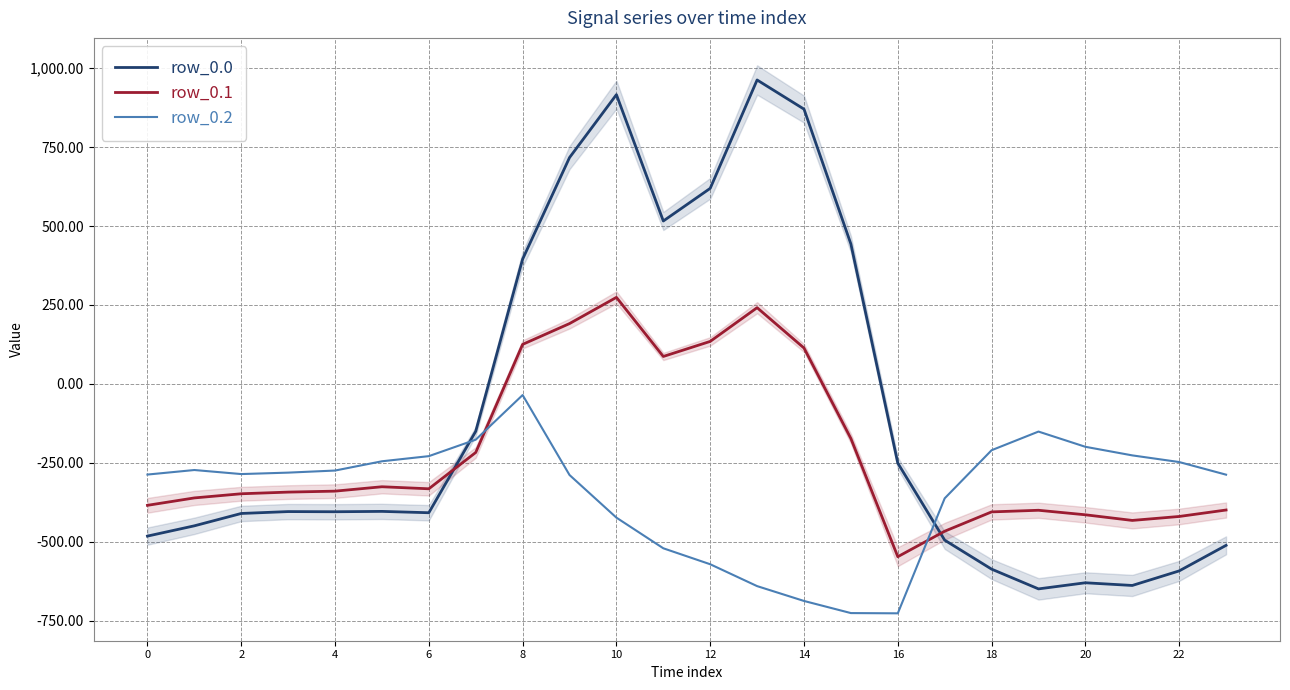

Reading right to left, extract all data points from this chart.

row_0.0: -511.3	-592.3	-638.4	-629.9	-649.2	-586.7	-494.8	-250.9	443.0	870.3	962.7	619.4	516.0	916.2	716.9	395.3	-150.1	-408.0	-403.8	-404.9	-404.4	-410.3	-449.5	-482.0
row_0.1: -399.4	-419.9	-432.4	-414.5	-400.2	-405.4	-466.6	-547.3	-173.1	113.7	241.5	134.6	87.0	274.1	191.1	125.2	-217.1	-332.2	-325.7	-339.6	-342.7	-347.9	-361.1	-384.6
row_0.2: -287.5	-247.4	-226.4	-199.2	-151.0	-210.0	-362.4	-726.6	-725.8	-687.4	-640.4	-571.2	-520.6	-423.5	-288.5	-35.3	-176.6	-228.8	-245.0	-274.4	-281.0	-285.5	-272.7	-287.1